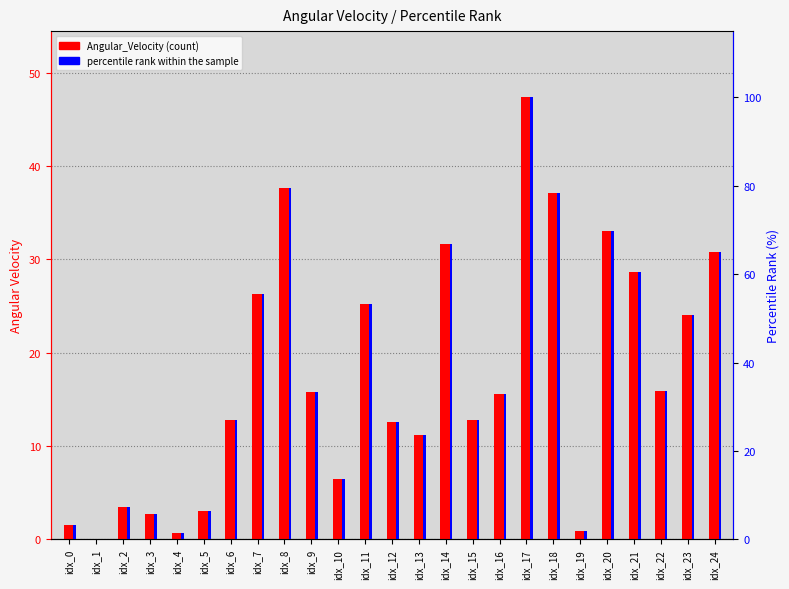

Count the number of data series in this chart.

2